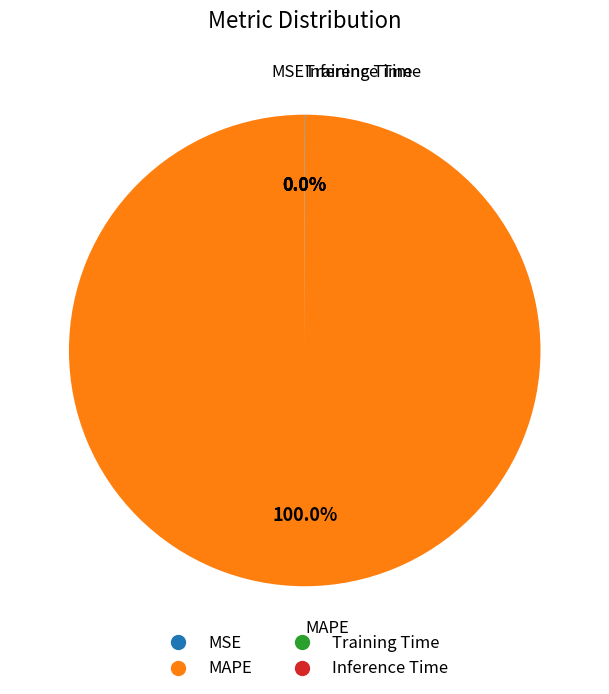

What is the largest slice in the pie chart?

MAPE